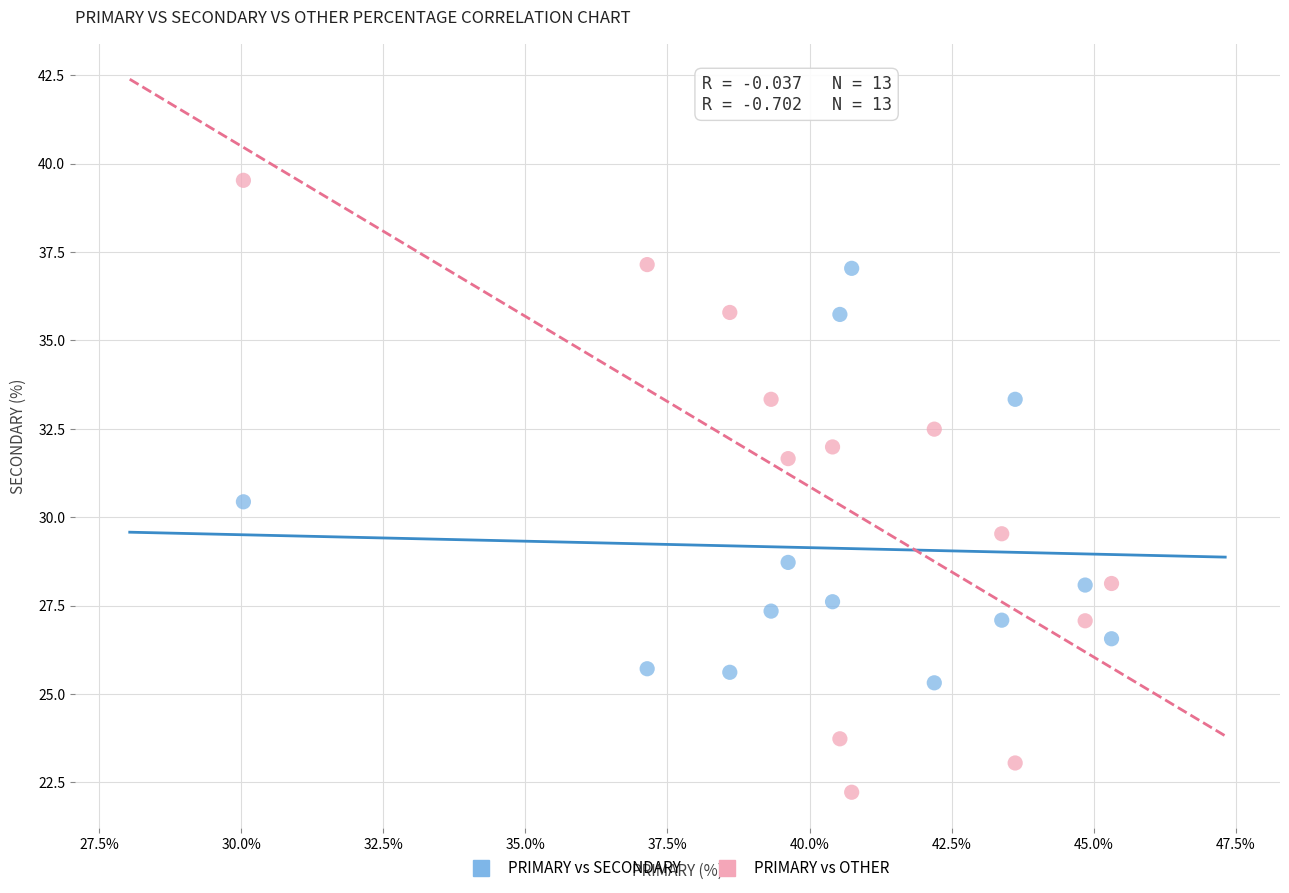

Which series has the widest spread of Y values?

PRIMARY vs OTHER